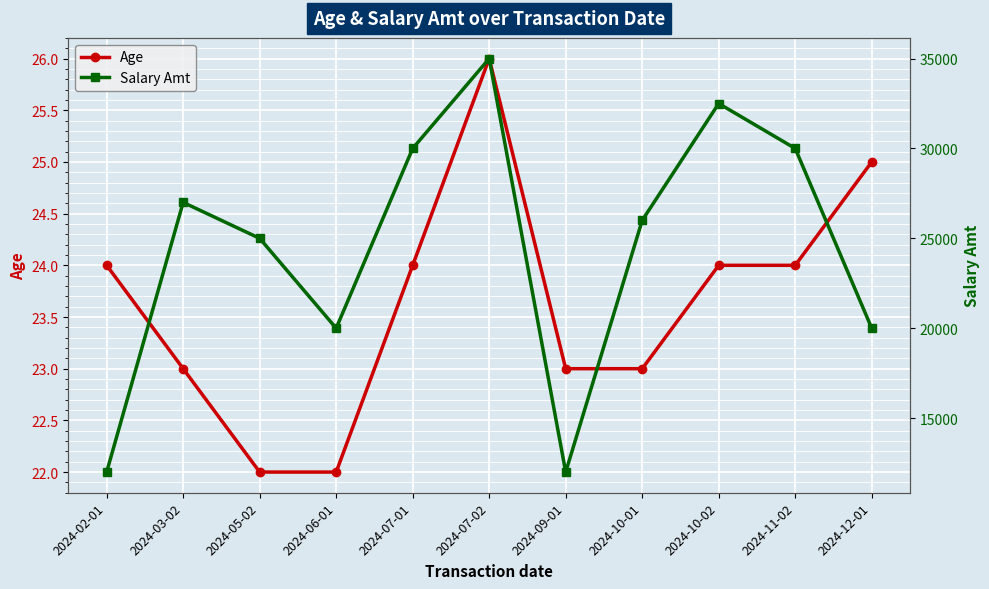

True or false: Age has a value of 23 at 2024-03-02.

True